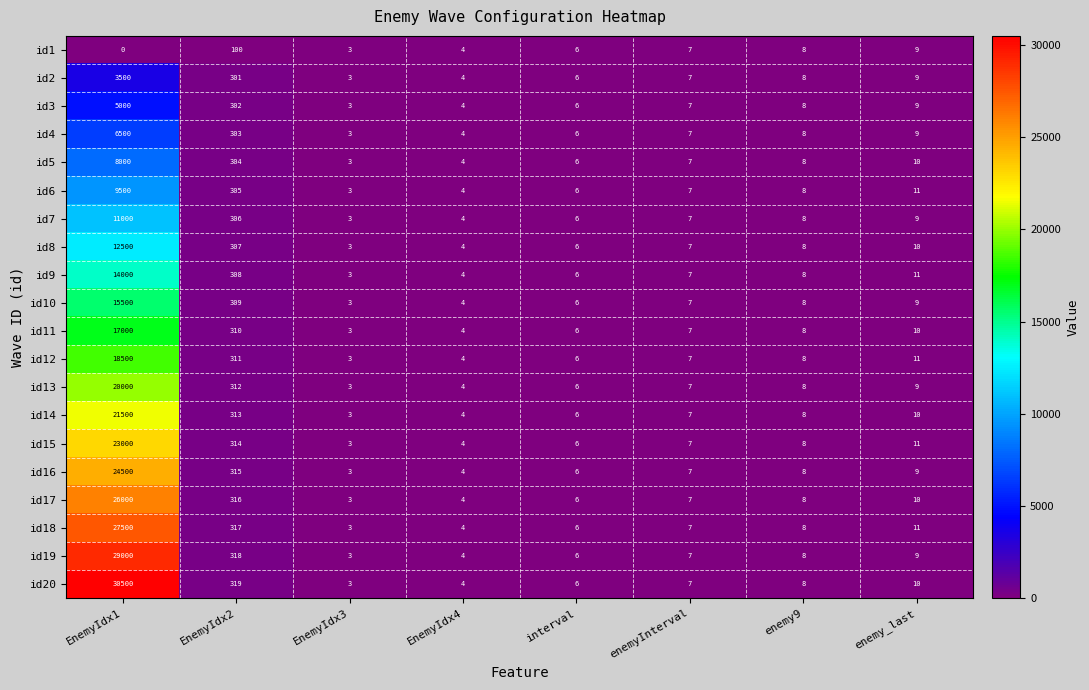

At which category is the sum across all series the highest?

EnemyIdx1